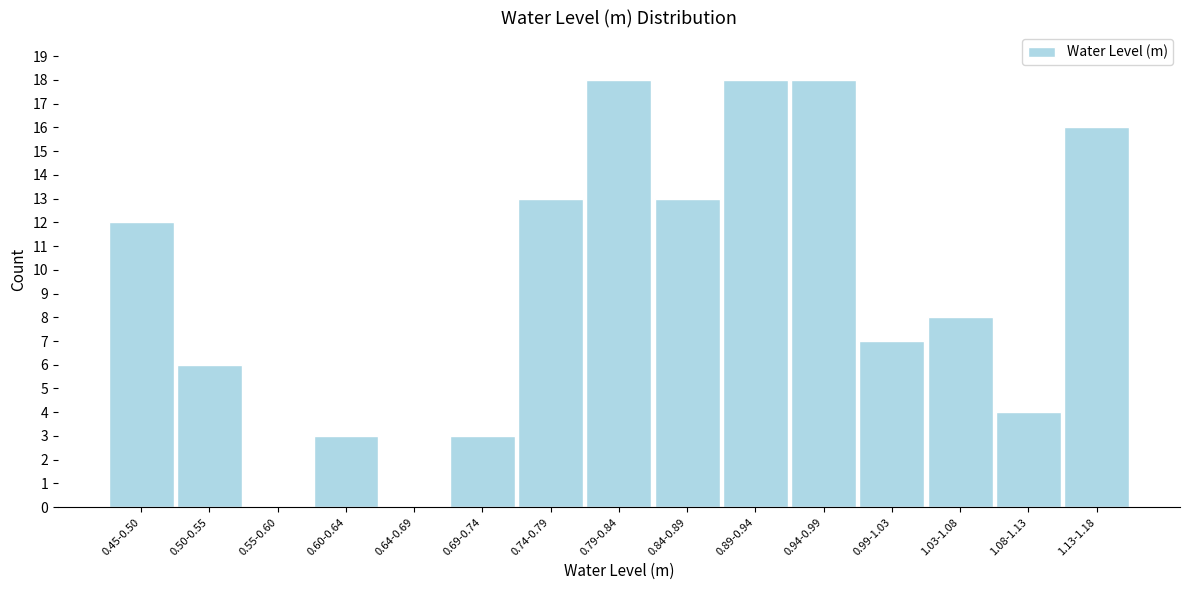

Reading left to right, extract all data points from this chart.

0.45-0.50=12	0.50-0.55=6	0.55-0.60=0	0.60-0.64=3	0.64-0.69=0	0.69-0.74=3	0.74-0.79=13	0.79-0.84=18	0.84-0.89=13	0.89-0.94=18	0.94-0.99=18	0.99-1.03=7	1.03-1.08=8	1.08-1.13=4	1.13-1.18=16